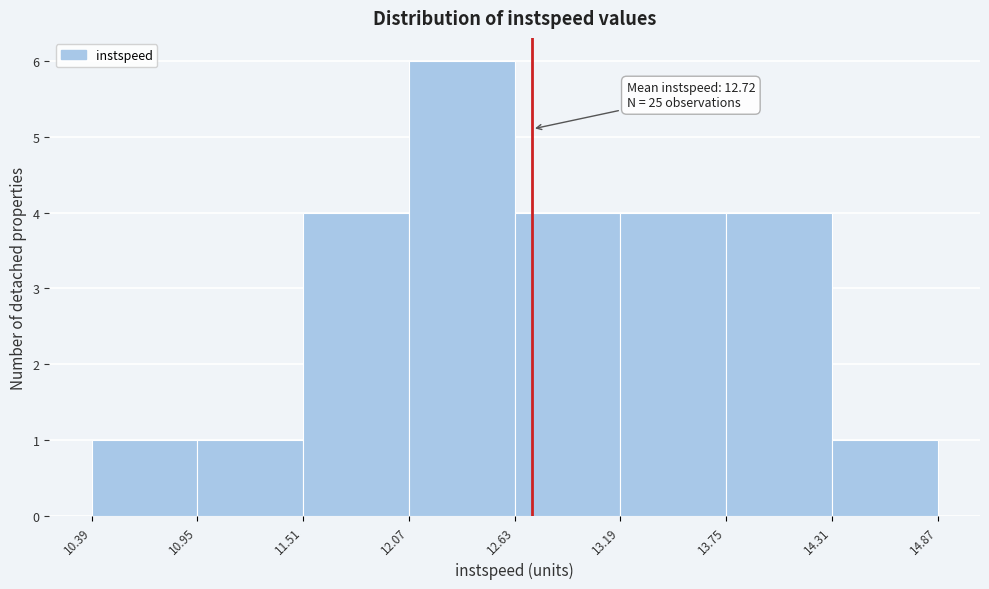

Over which range of the x-axis is the bar tallest?

12.07 to 12.63